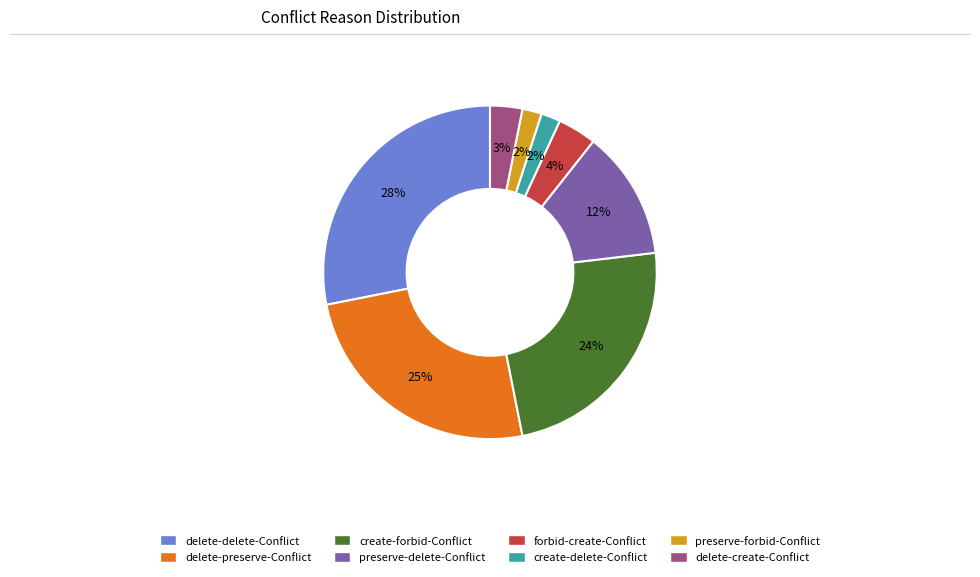

Combined, do delete-preserve-Conflict and forbid-create-Conflict account for over 50%?

No